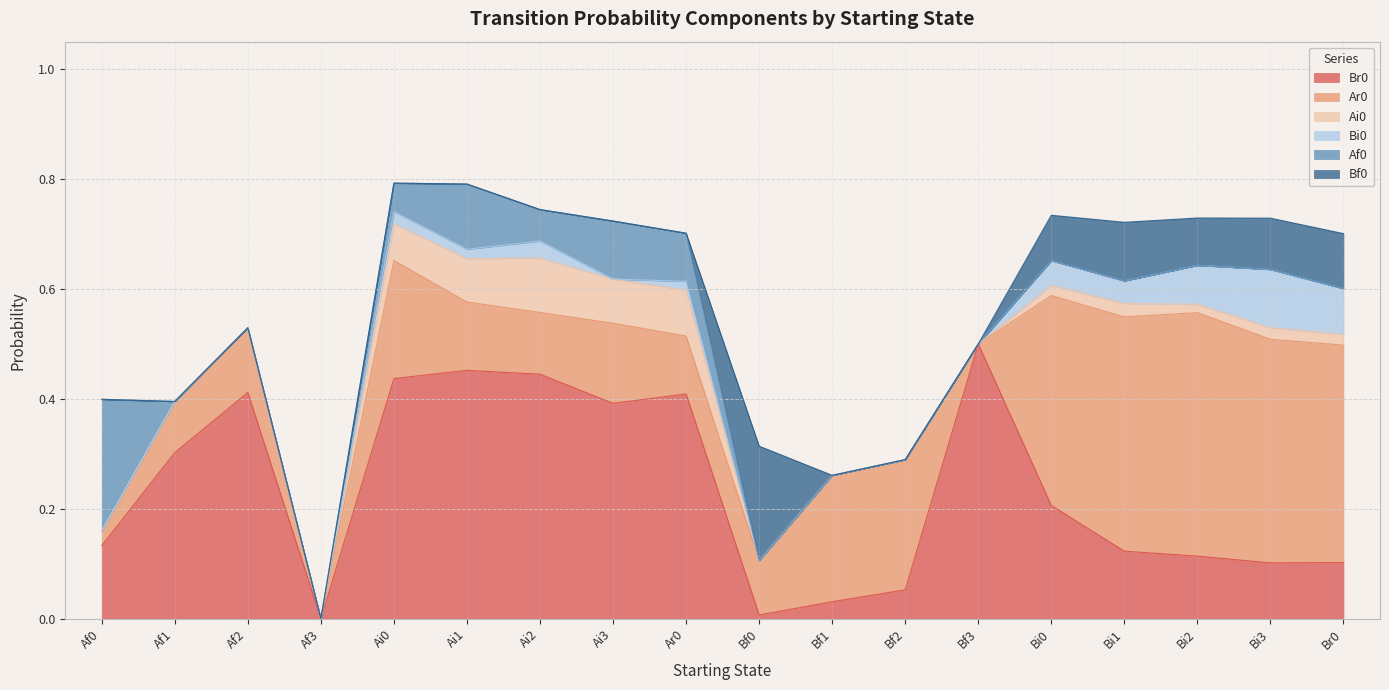

How many distinct data groups are displayed?

6